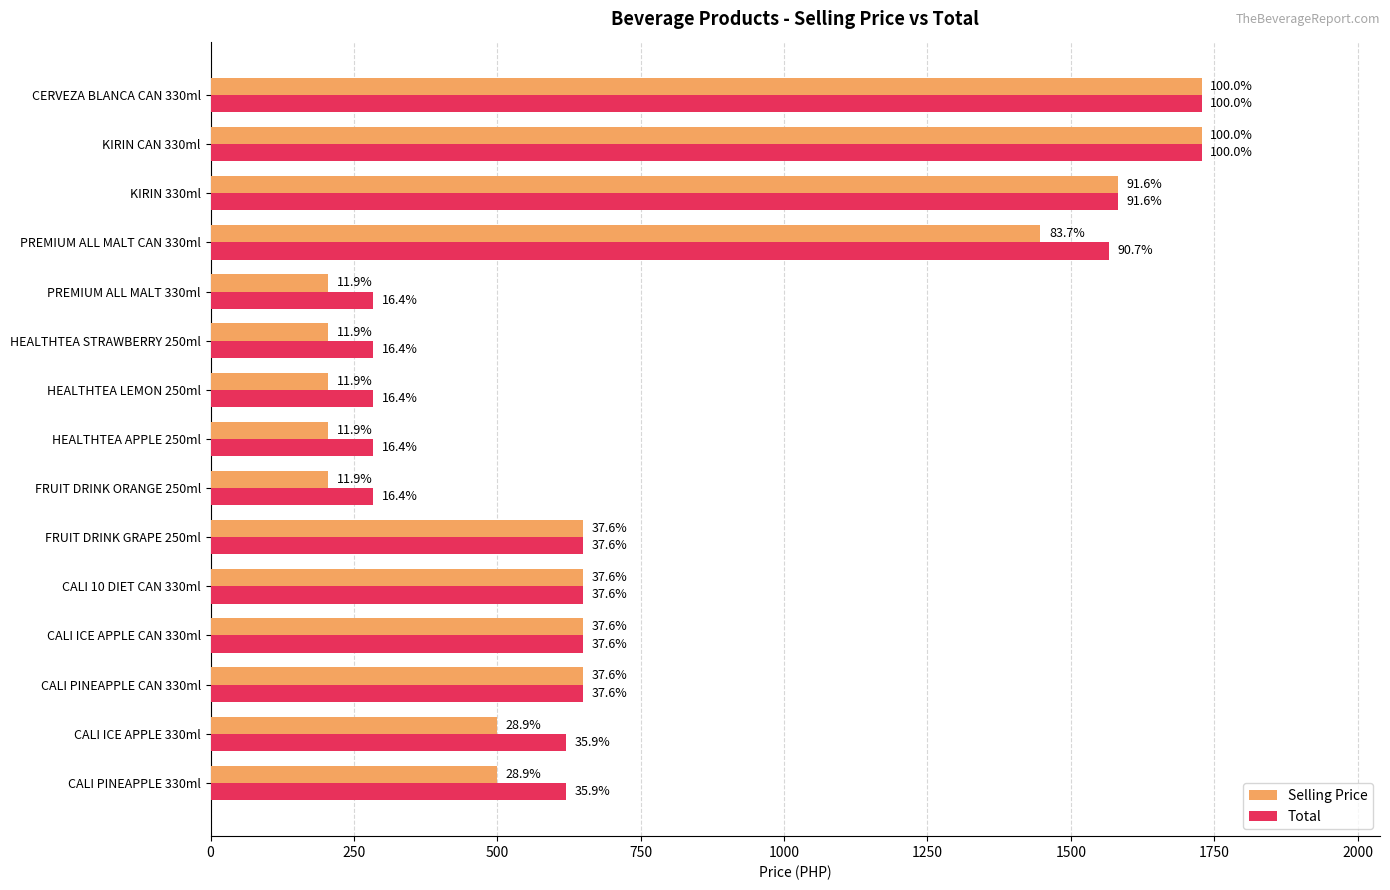

What is the sum of all Selling Price values?

11110